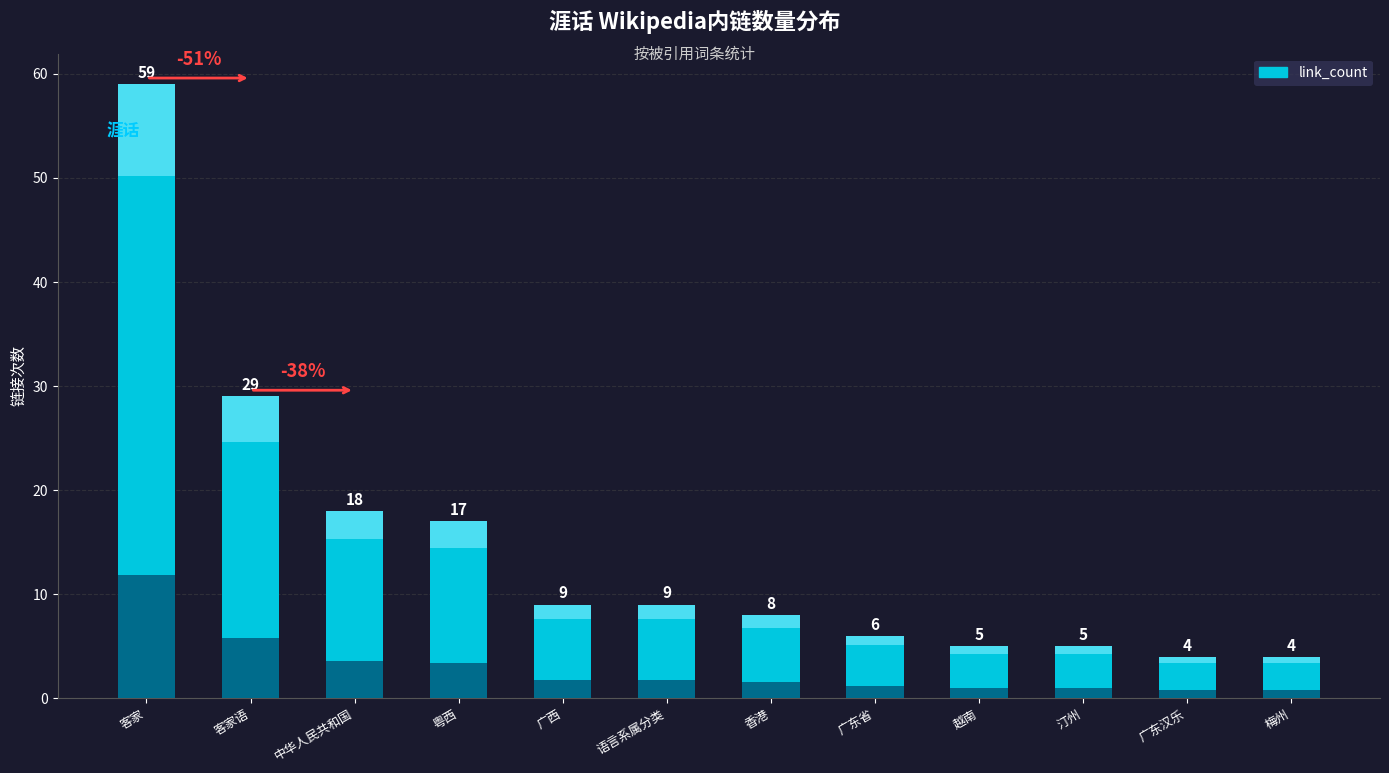

List the labels in order of value, smallest first.

广东汉乐, 梅州, 越南, 汀州, 广东省, 香港, 广西, 语言系属分类, 粤西, 中华人民共和国, 客家语, 客家